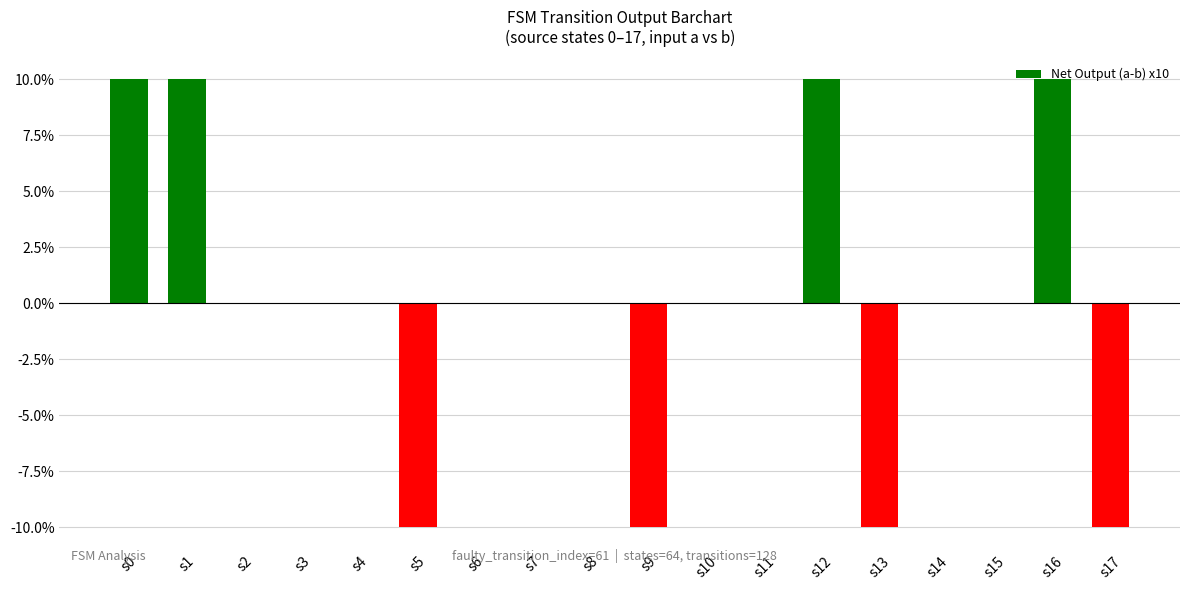

The value at s14 is 0. True or false?

True